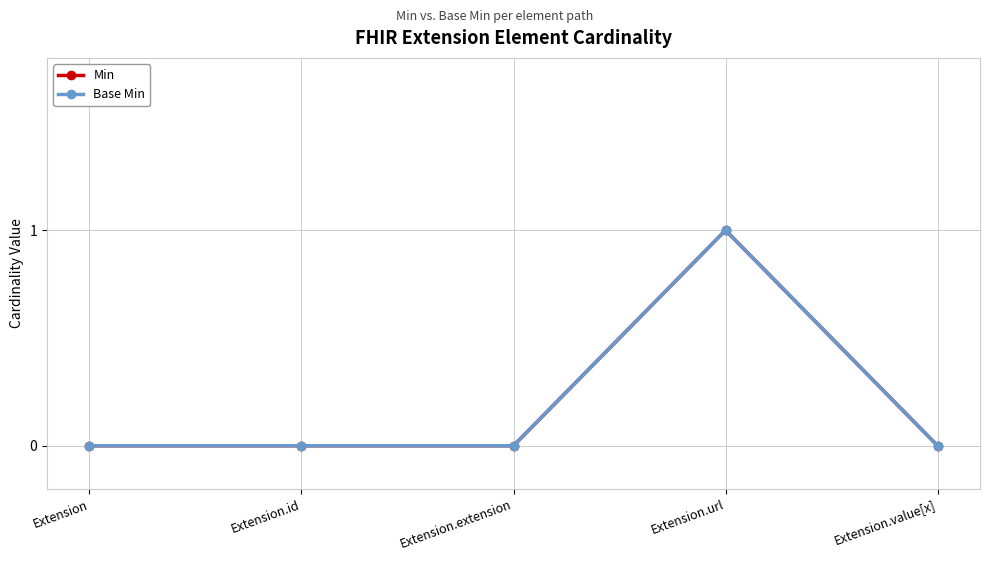

True or false: Base Min has a value of 0 at Extension.id.

True